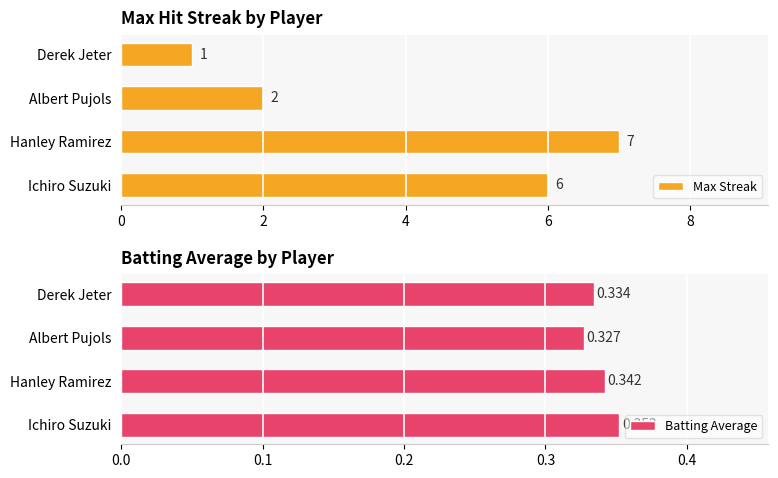

Which series has the largest range (max minus min)?

Max Streak